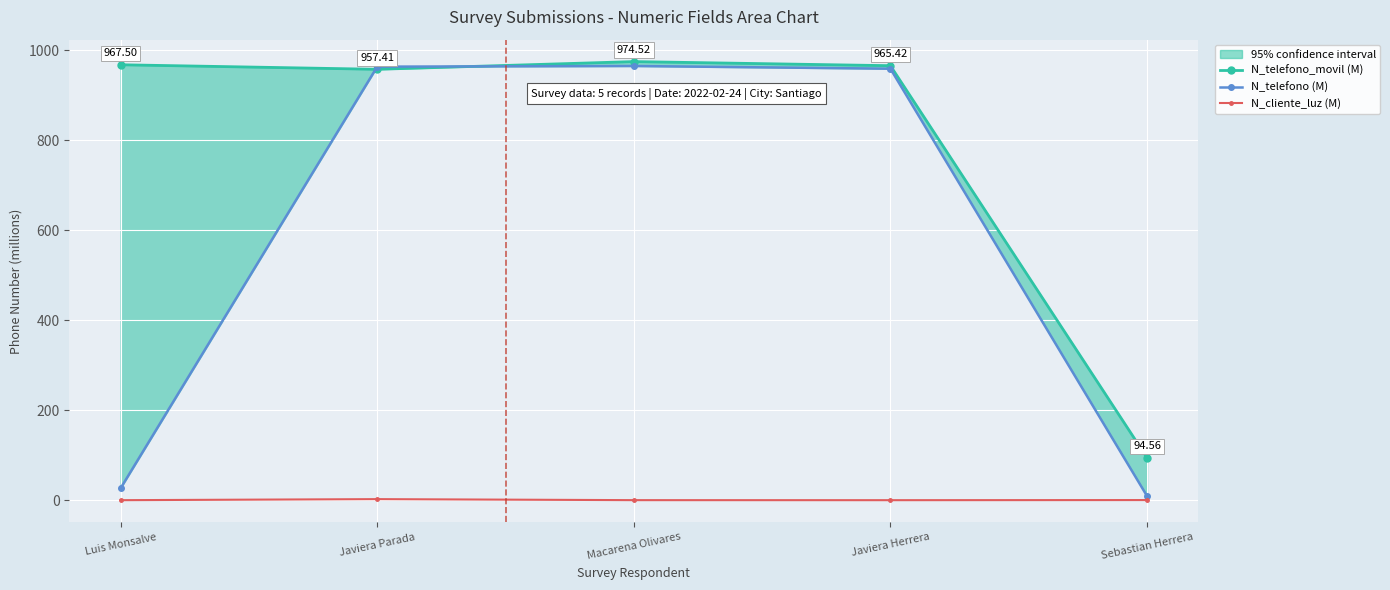

Reading left to right, extract all data points from this chart.

N_telefono_movil (M): 967.5	957.4	974.5	965.4	94.6
N_telefono (M): 26.8	963.3	964.8	958.7	9.5
N_cliente_luz (M): 0.3	2.6	0.3	0.3	0.5